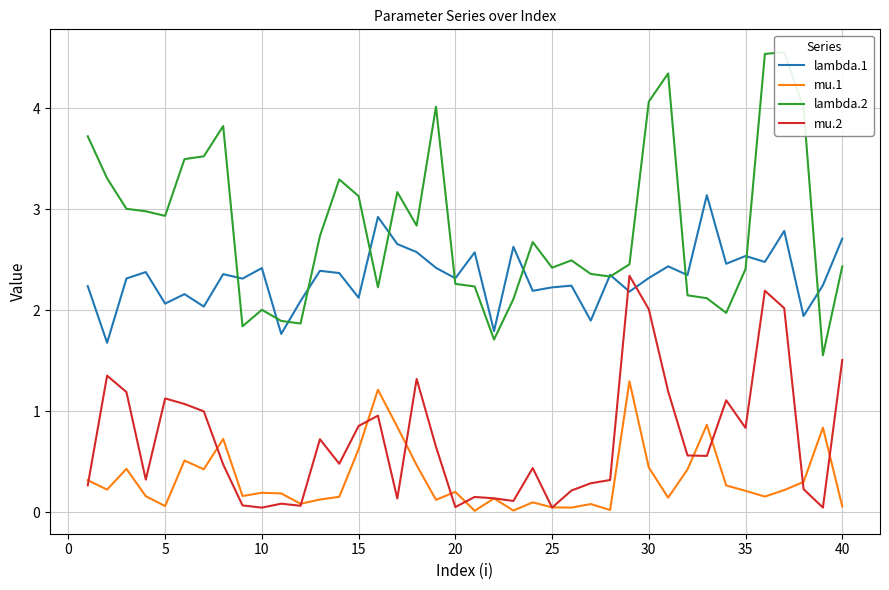

What is the highest value of the mu.1 series?

1.3